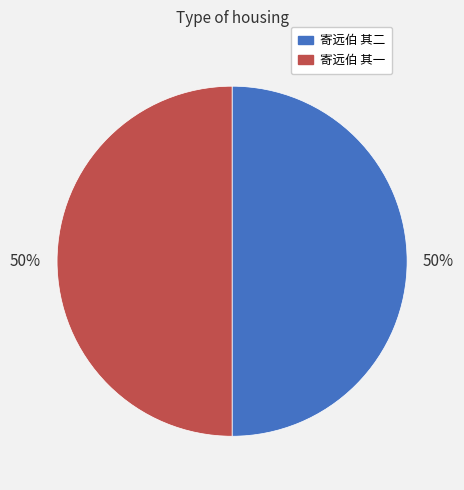

Combined, do 寄远伯 其二 and 寄远伯 其一 account for over 50%?

Yes